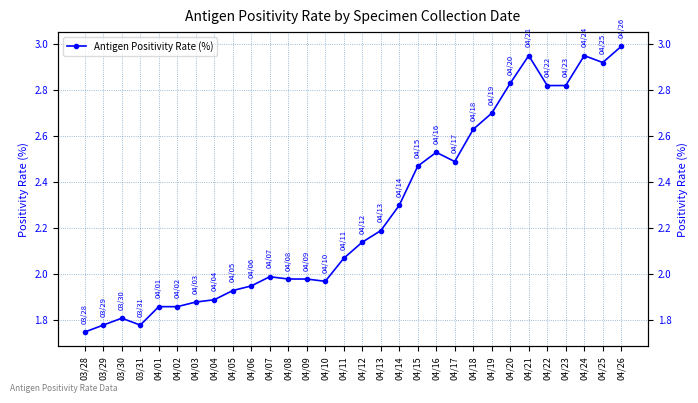

Which category has the lowest value across all series?

03/28